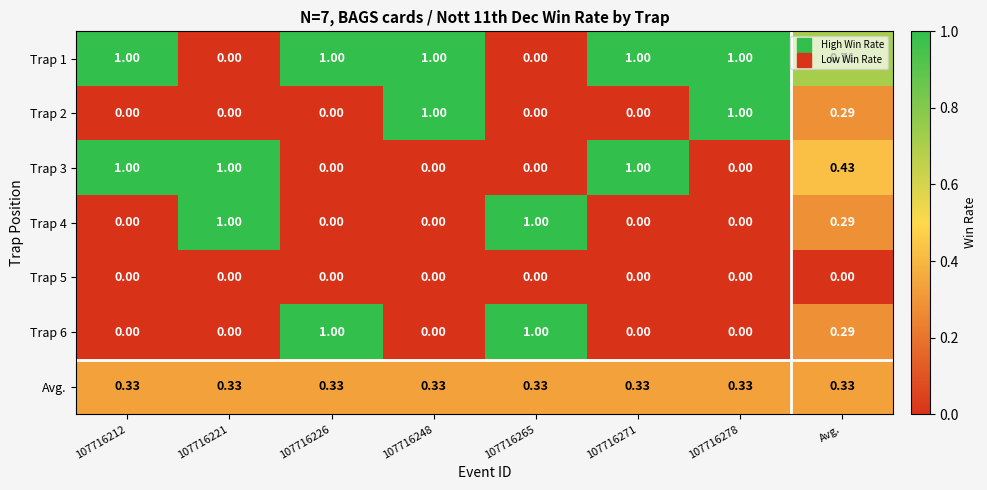

Is the value of Trap 2 at 107716271 greater than the value of Trap 1 at 107716226?

No